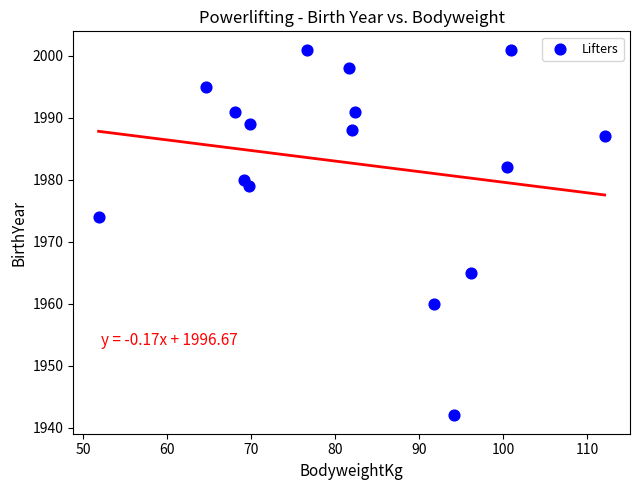

What is the range of Y values (max minus min)?

59